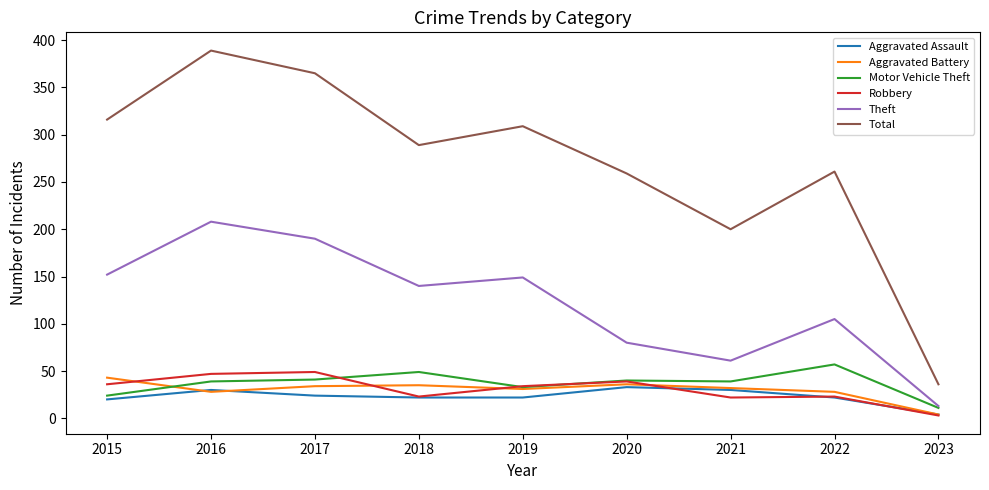

Which series changed the most between 2015 and 2022?

Total